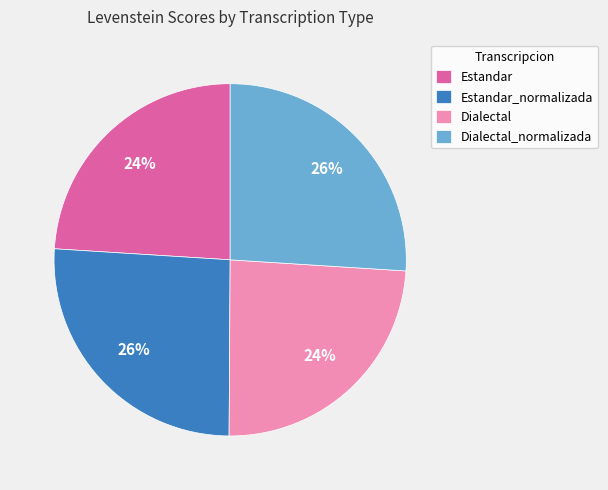

Does Dialectal account for over 50% of the chart?

No